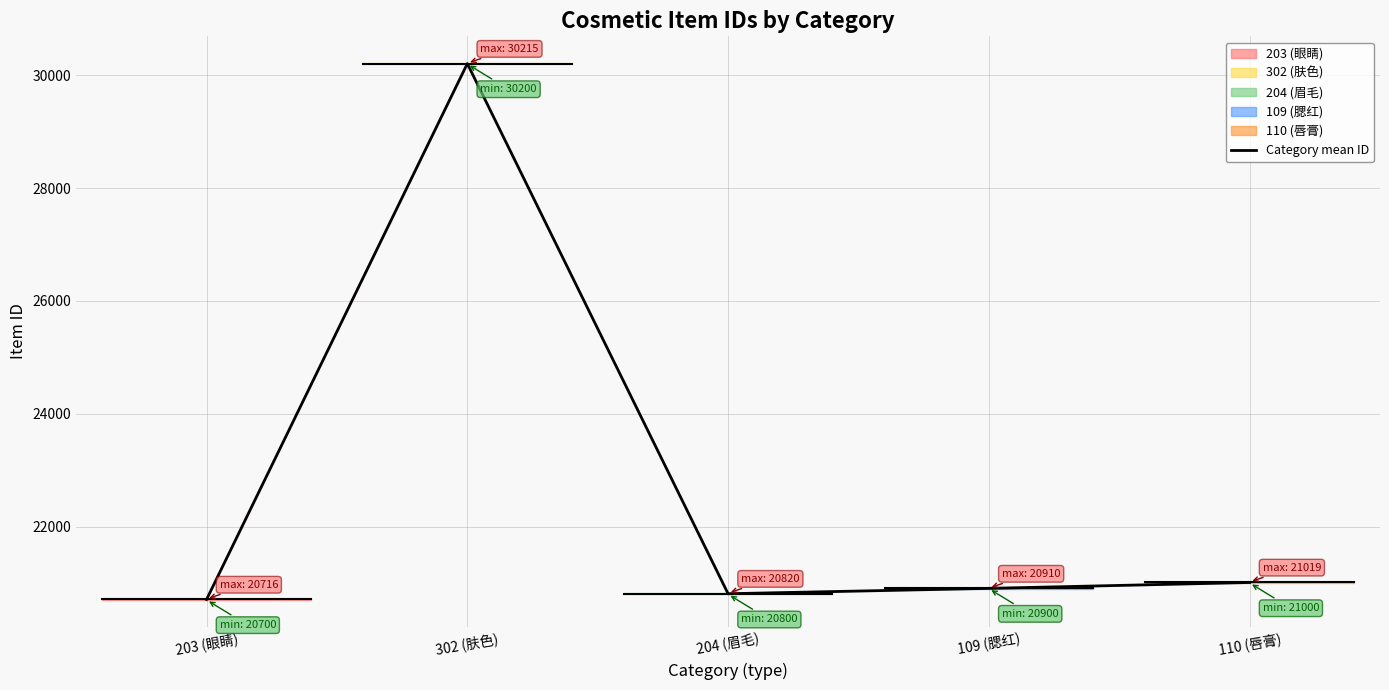

What is the greatest value displayed?

30207.5